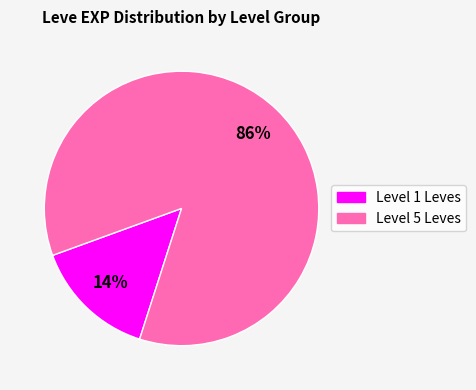

Is there a majority slice in this chart?

Yes